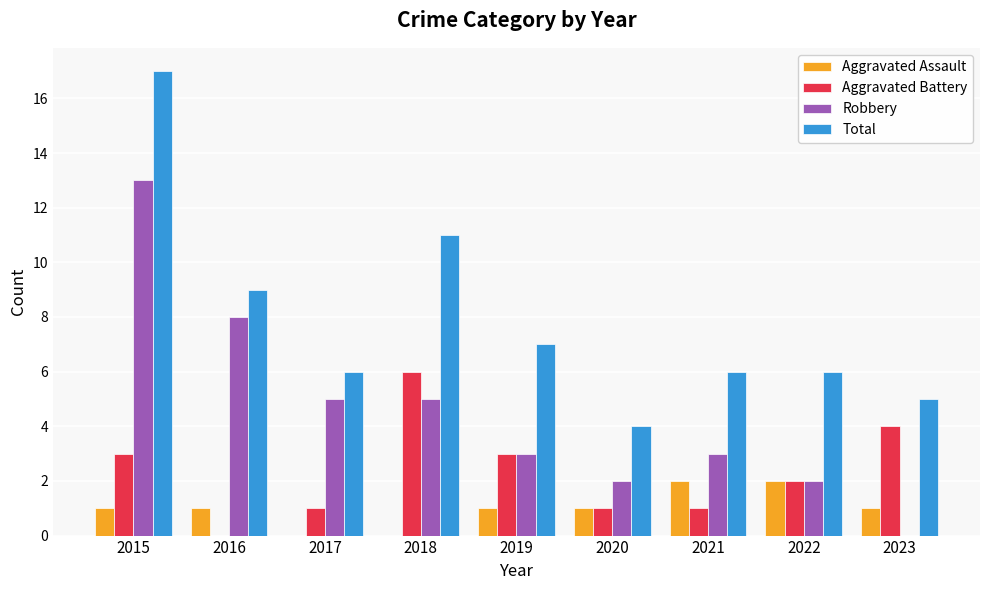

Are the bars horizontal?

No